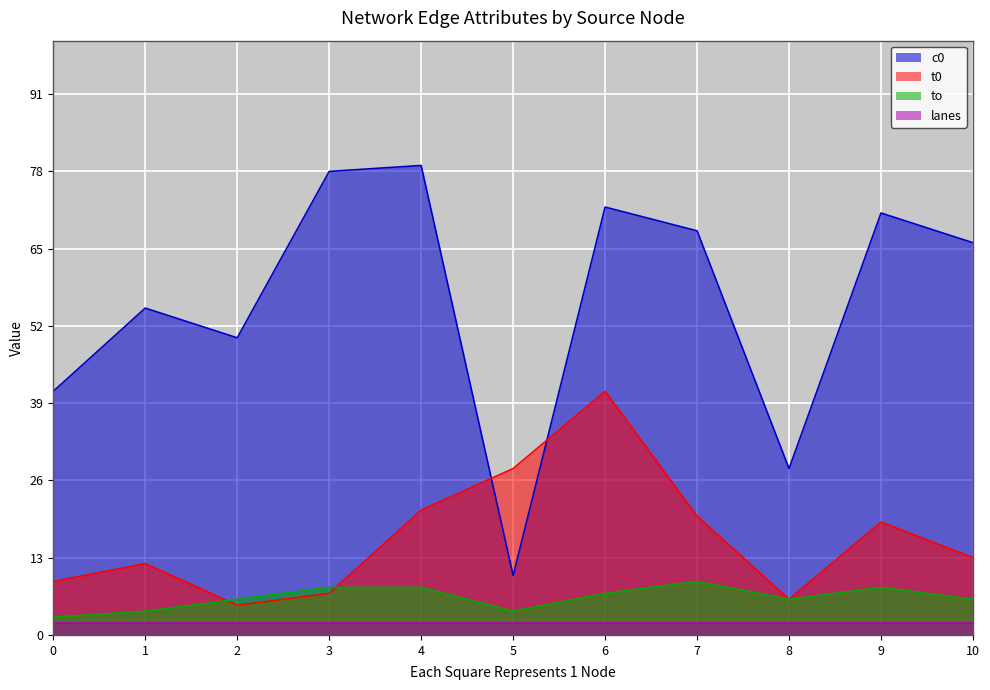

What is the average value of the t0 series?

16